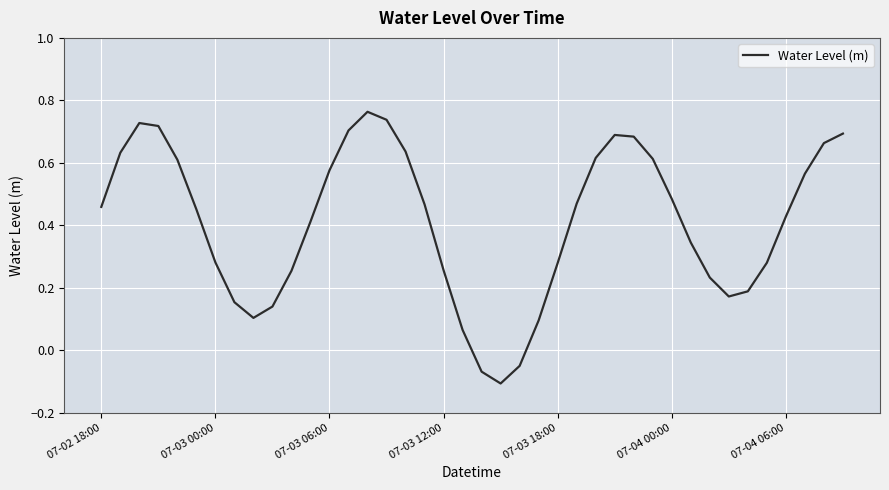

What is the difference between the maximum and minimum values?

0.9